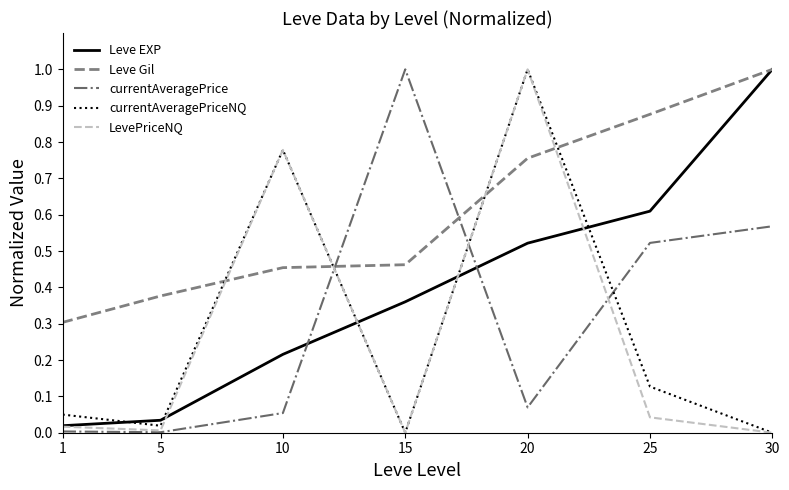

What is the difference between the maximum and minimum values in the currentAveragePrice series?

1.0